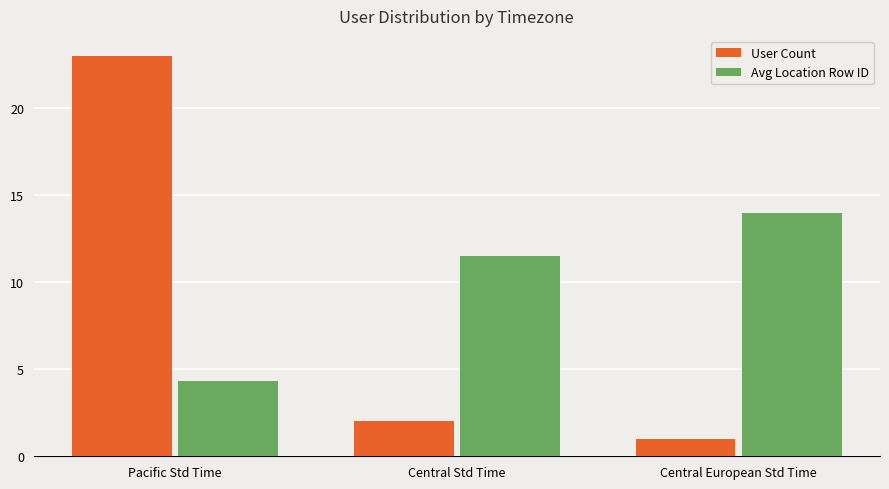

What is the difference between the second highest and minimum values in the Avg Location Row ID series?

7.2